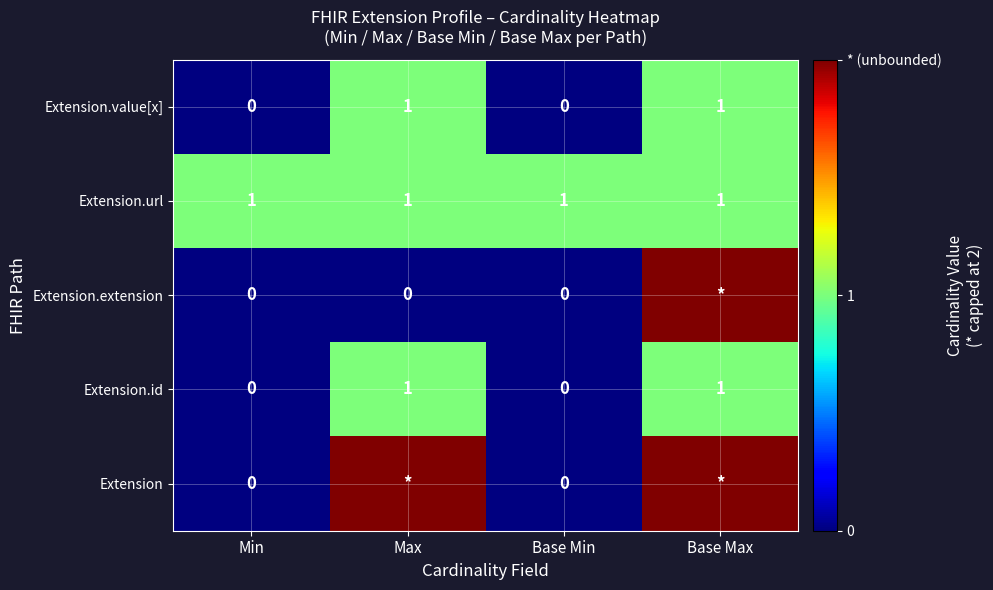

Is it true that Extension.value[x] equals 0 at Max?

False